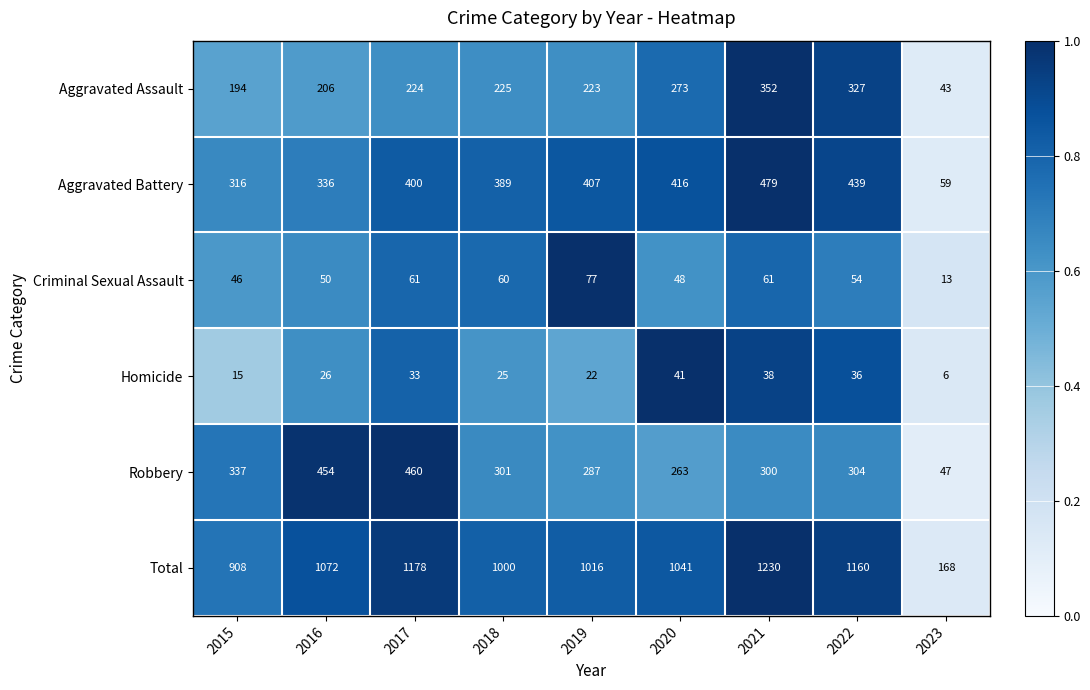

What is the spread (max minus min) of values at 2020?

1000